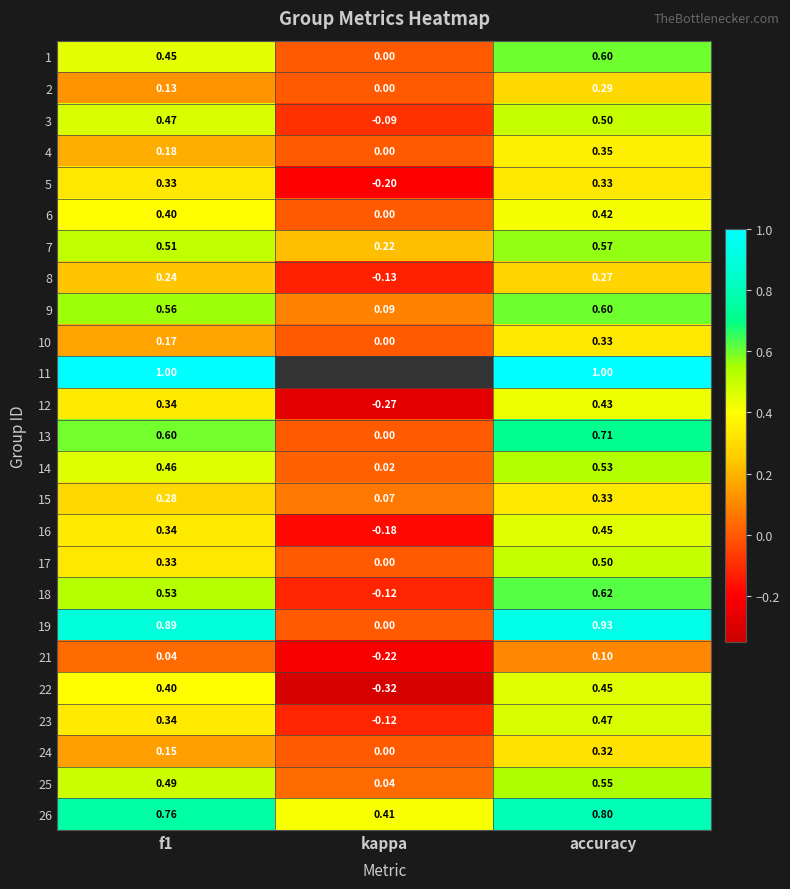

Is the value of 15 at kappa greater than the value of 16 at f1?

No